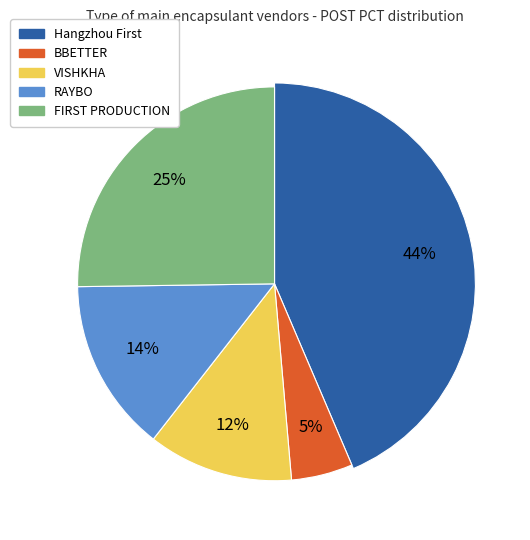

Is the sum of VISHKHA and RAYBO greater than half?

No